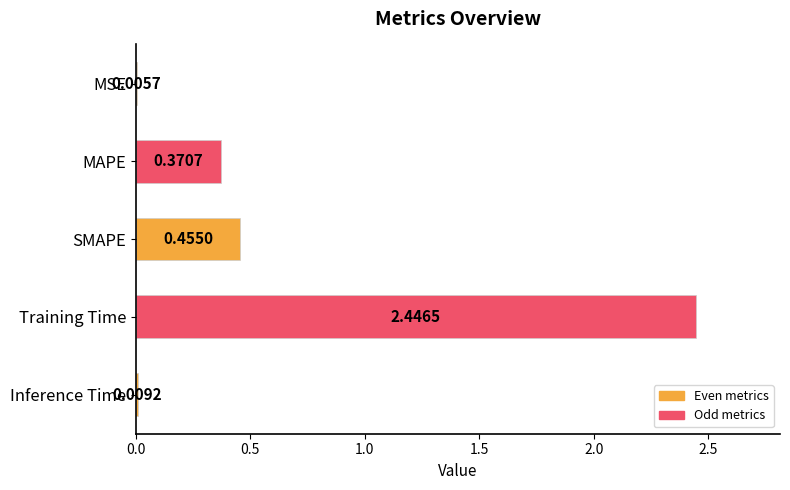

Which has a higher value, Inference Time or Training Time?

Training Time